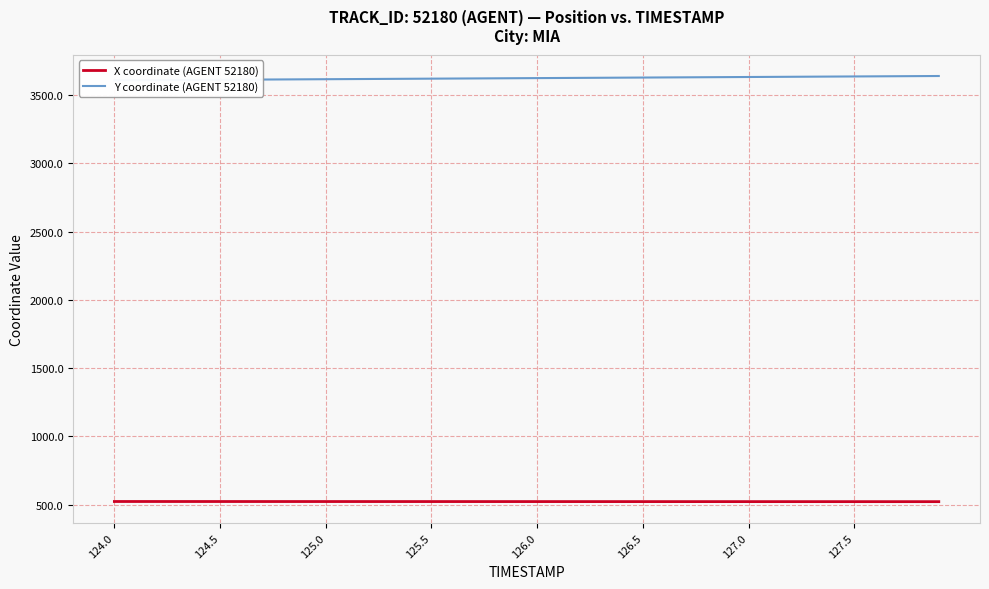

What is the maximum value for X coordinate (AGENT 52180)?

522.5